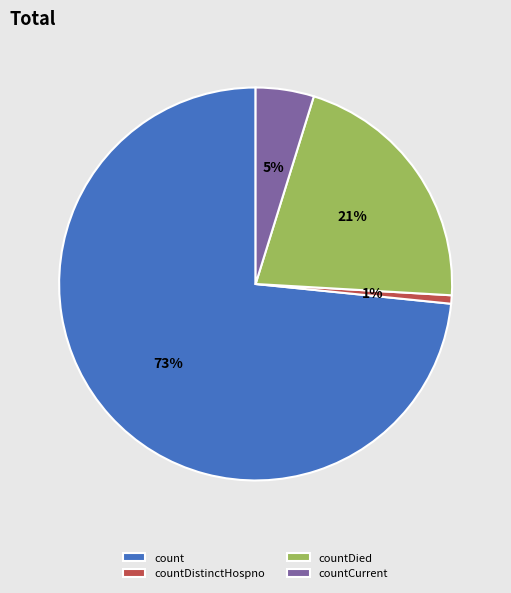

Is the sum of countDied and countCurrent greater than half?

No